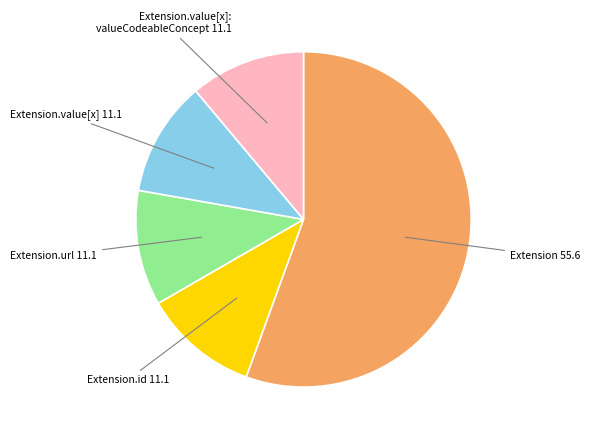

Does any single category account for the majority?

Yes